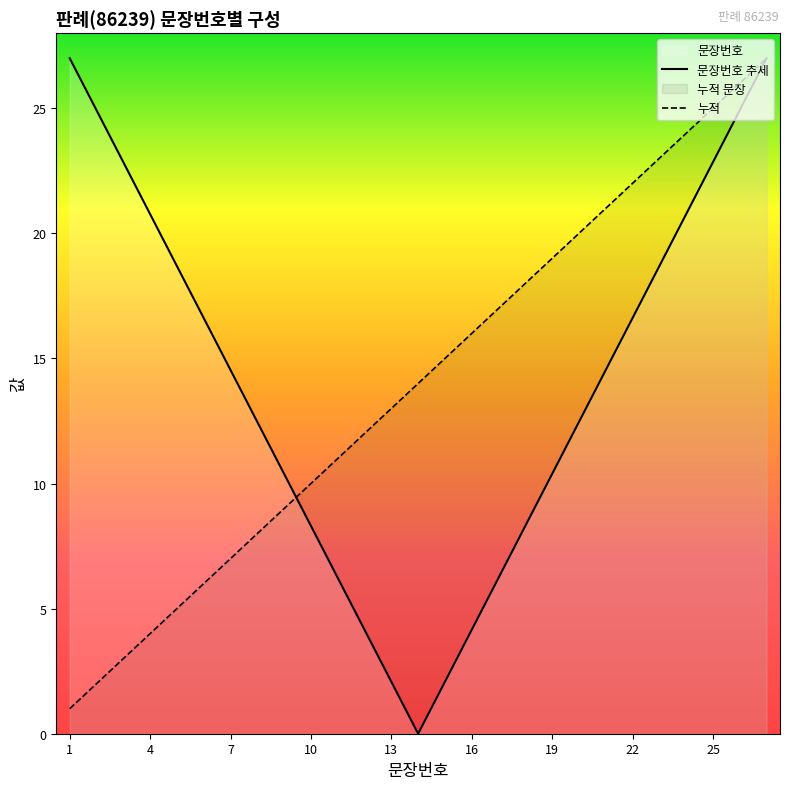

Is it true that 문장번호 추세 equals 2.1 at 13?

True